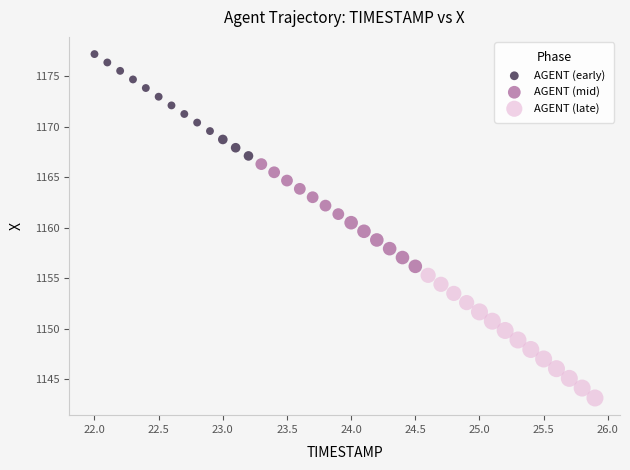

Which series contains the lowest Y value?

AGENT (late)